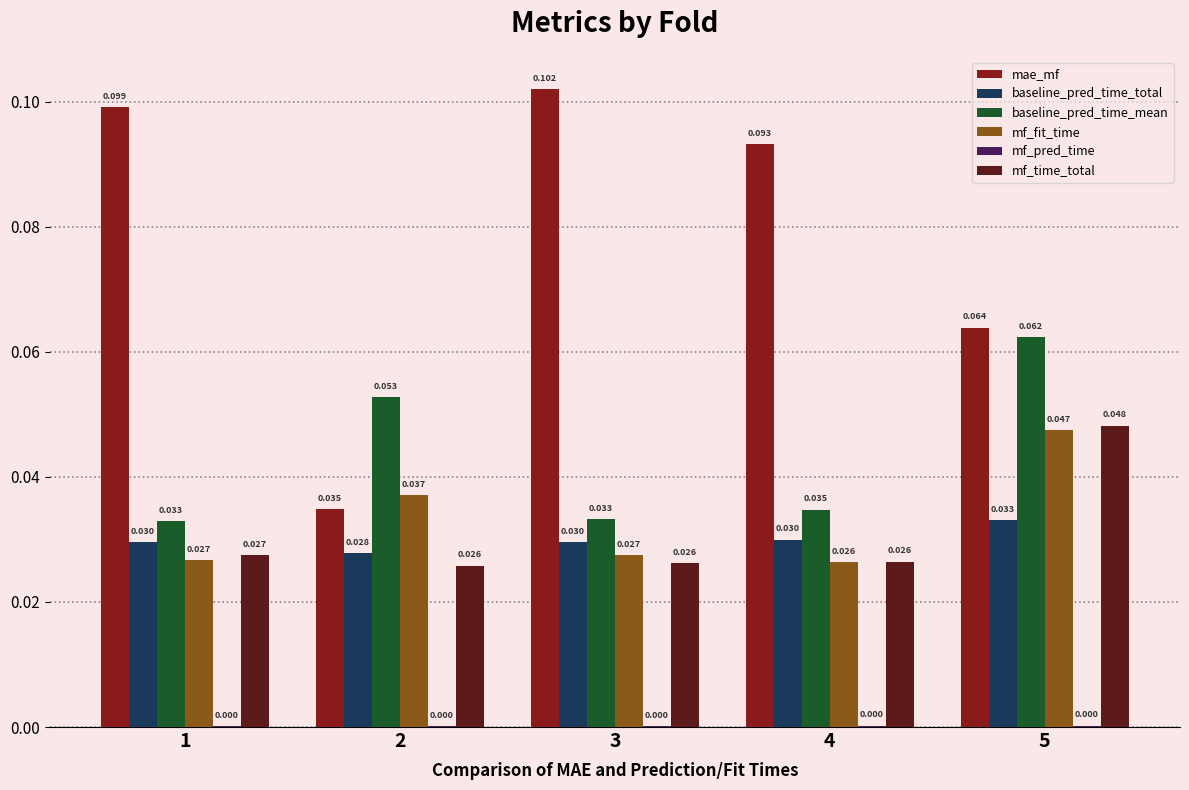

Between 3 and 4, which series saw the biggest shift?

mae_mf